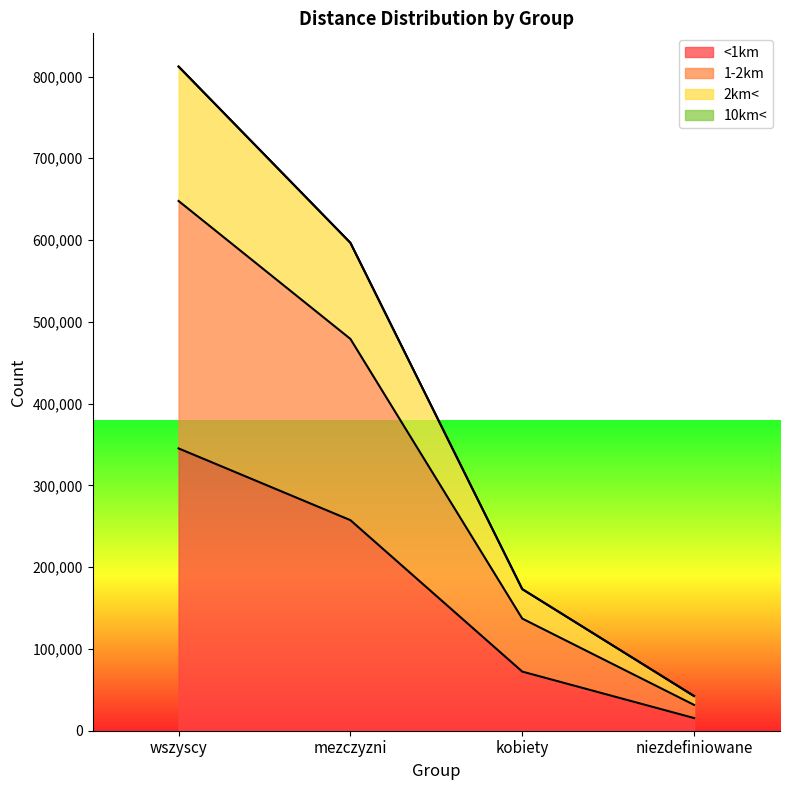

Is it true that 2km< equals 596637 at mezczyzni?

True